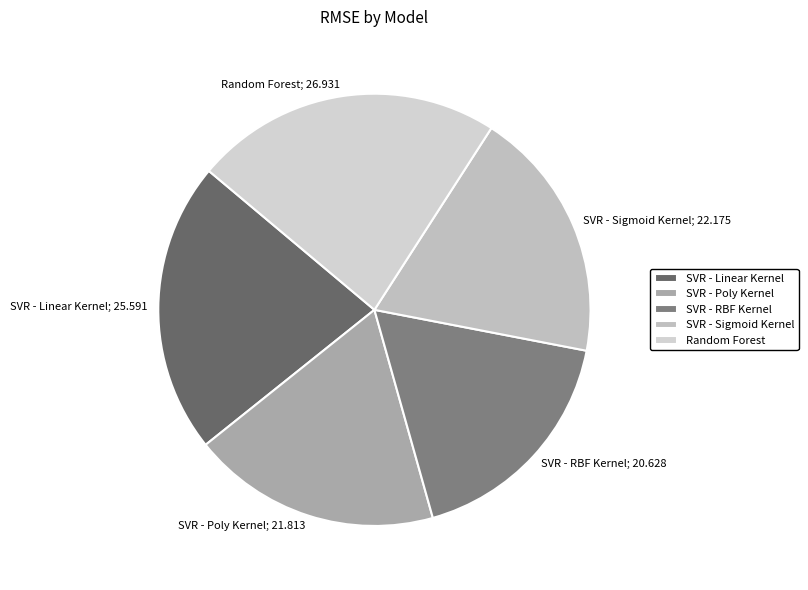

True or false: SVR - RBF Kernel; 20.628 accounts for 18% of the total.

True